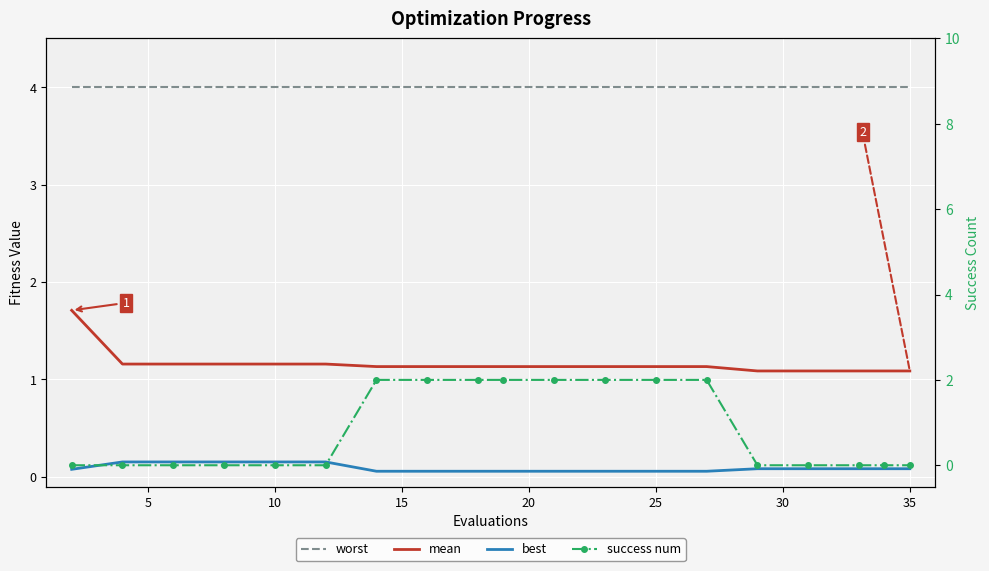

True or false: worst has more than 1 points higher than both neighbors.

False